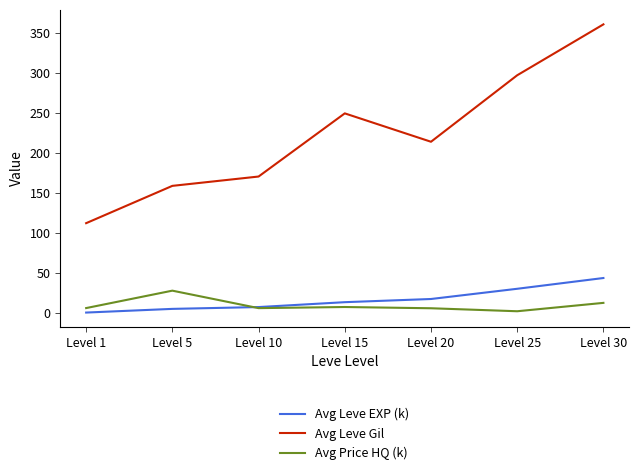

List the series in order of their peak value, highest first.

Avg Leve Gil, Avg Leve EXP (k), Avg Price HQ (k)